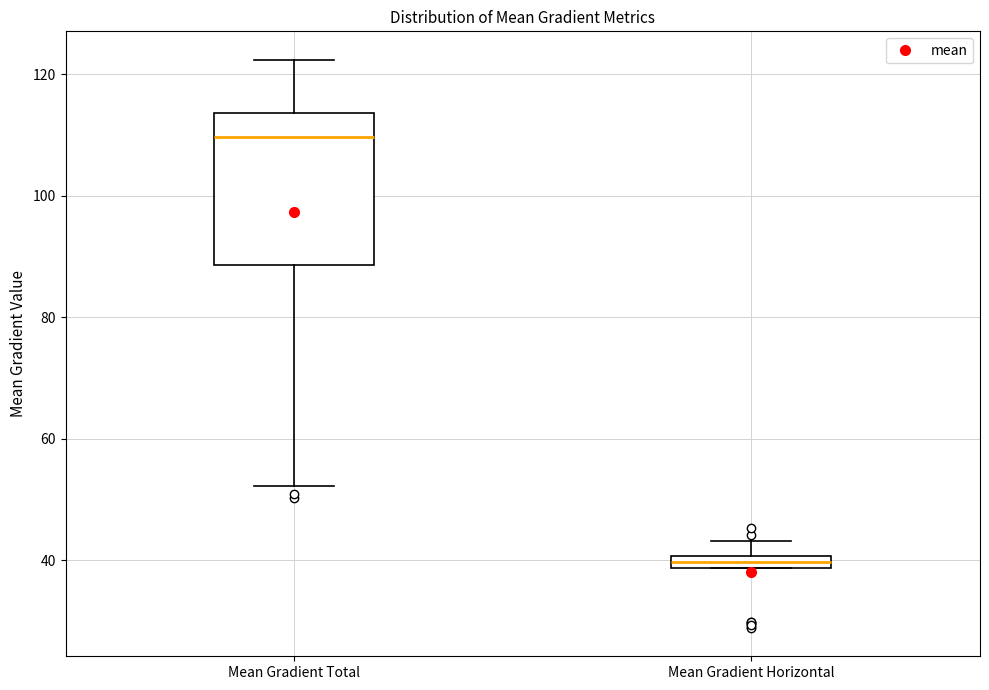

Where does the upper whisker of the box for Mean Gradient Horizontal end on the y-axis? The values are not printed on the chart, so give them approximately, as read against the axis.

44